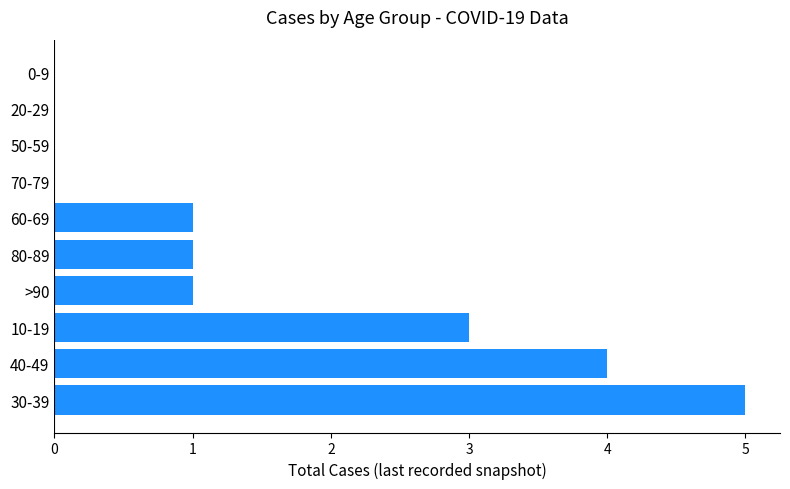

What is the greatest value displayed?

5